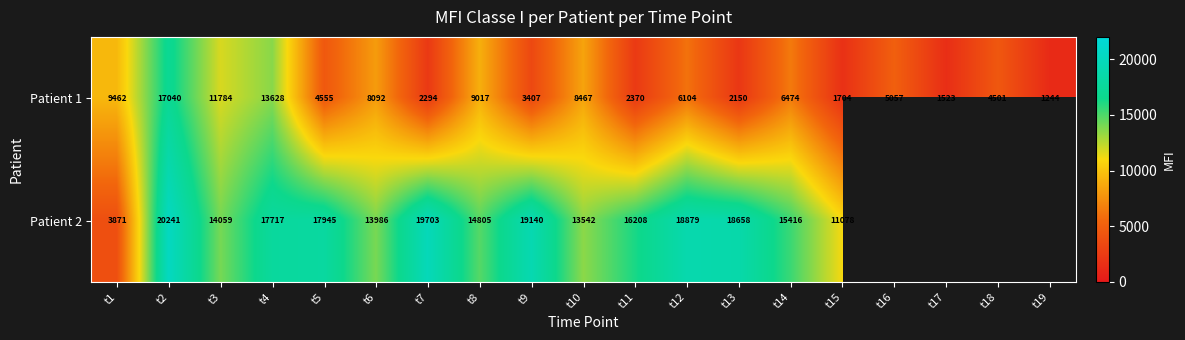

What is the greatest value displayed?

20241.0